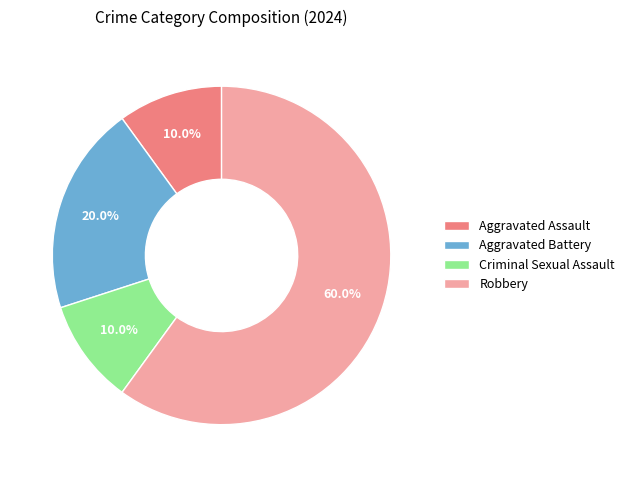

What is the ratio of the value at Aggravated Battery to the value at Aggravated Assault?

2.0